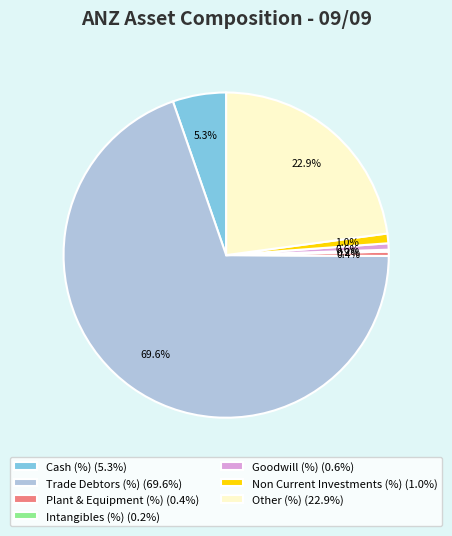

Which category has the biggest portion of the pie?

Trade Debtors (%) (69.6%)